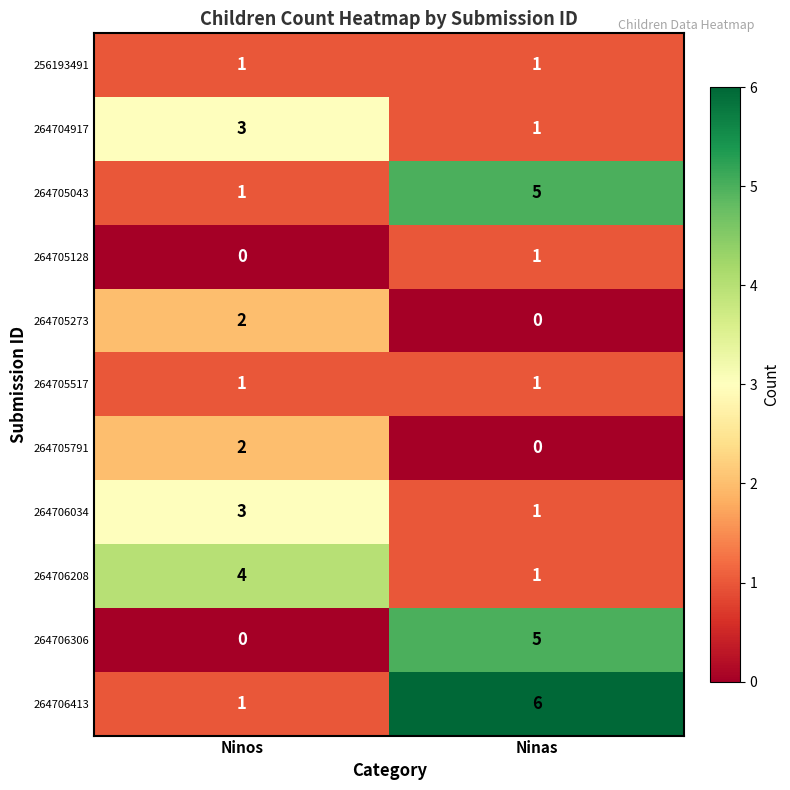

What is the total value across all series at Ninas?

22